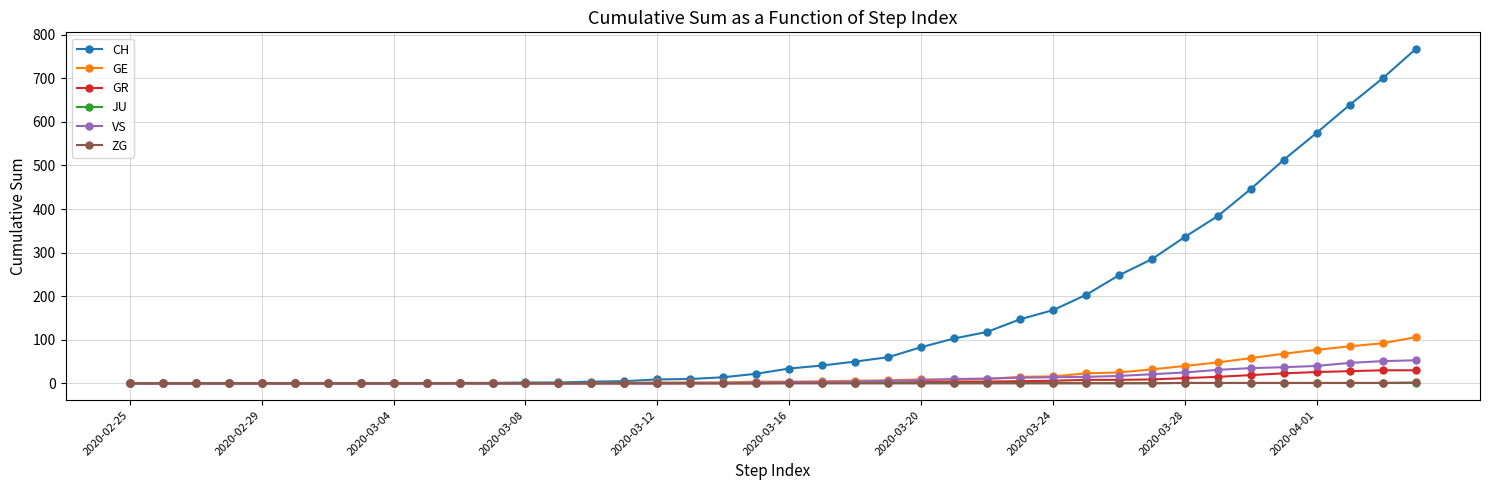

Which series has the largest range (max minus min)?

CH